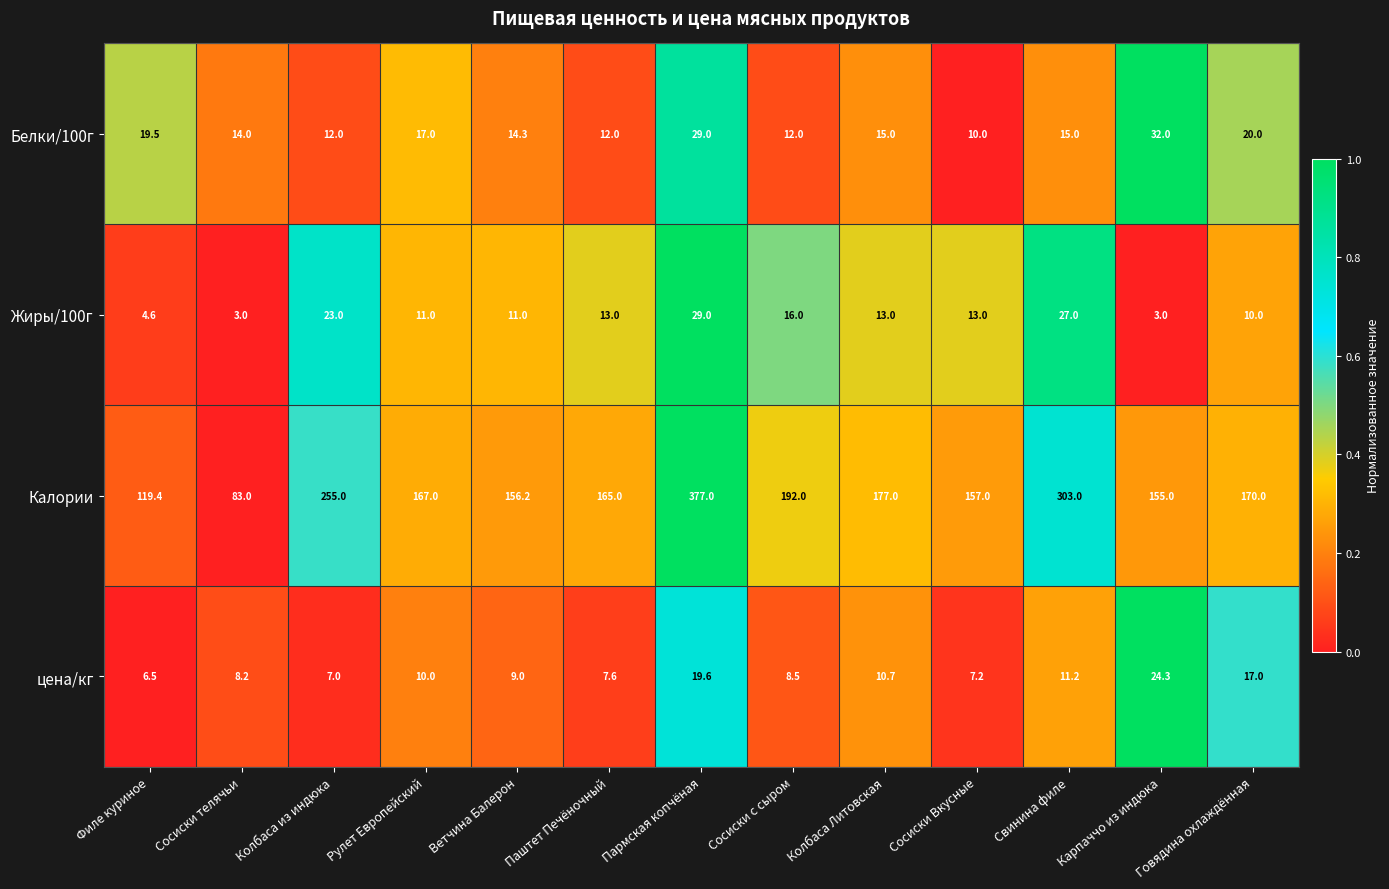

True or false: цена/кг has a value of 4.2 at Говядина охлаждённая.

False